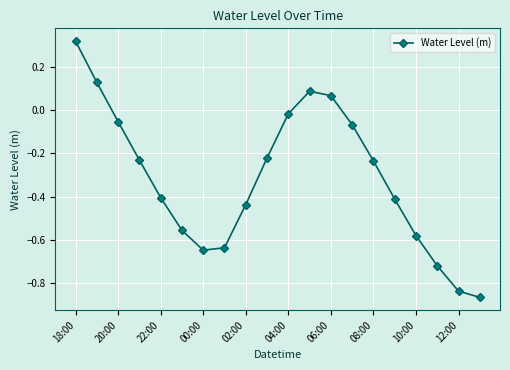

What is the average value?

-0.3